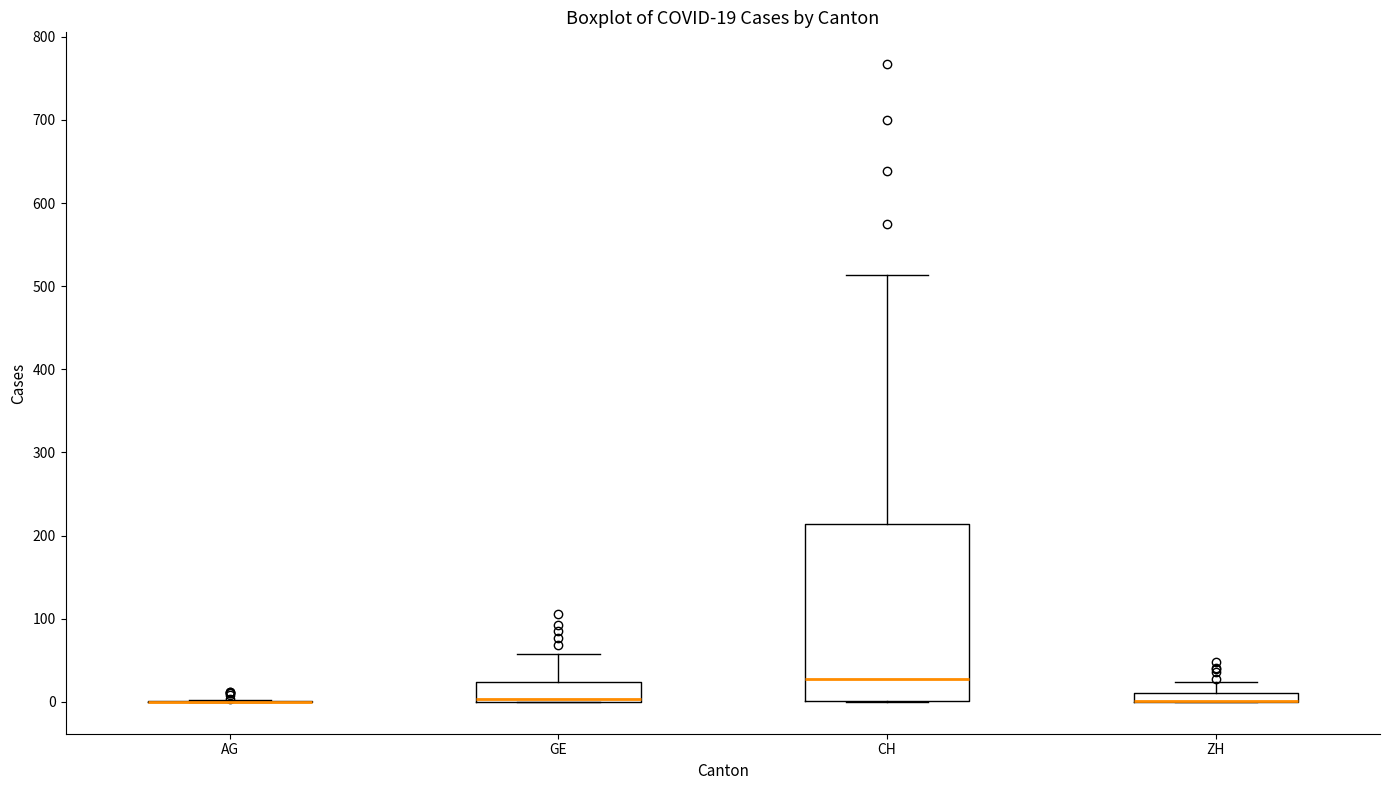

Which box is the tallest, from its lower edge to its upper edge?

CH